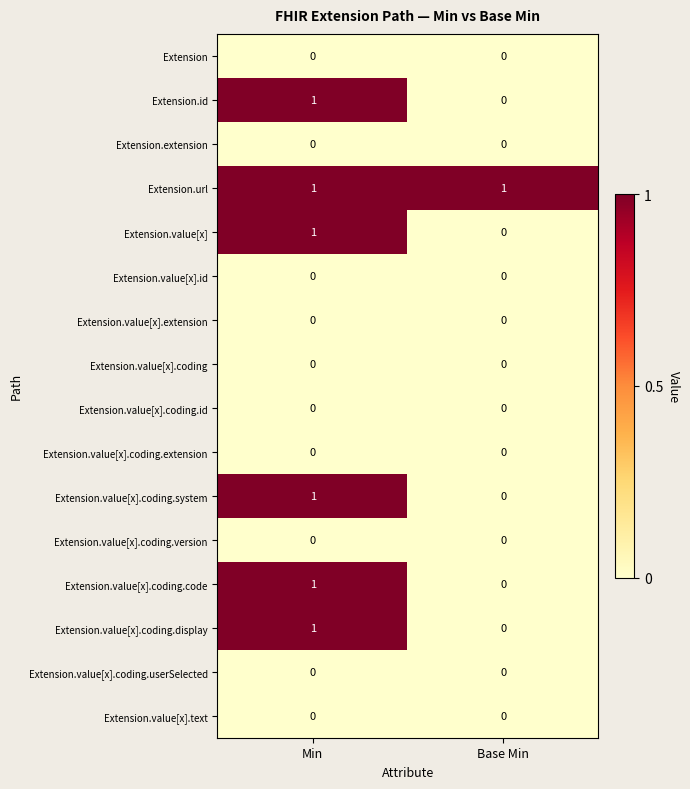

Rank the categories by Extension.value[x].coding.system value from highest to lowest.

Min, Base Min